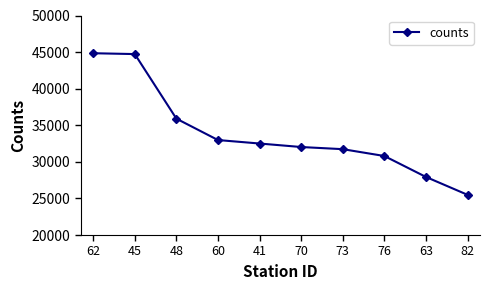

The chart shows a value of 72977 at 62. True or false?

False